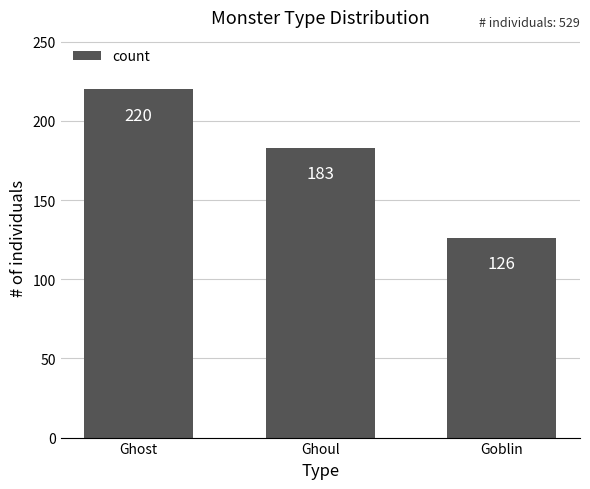

Approximately how many times larger is the value at Goblin compared to Ghost?

0.6